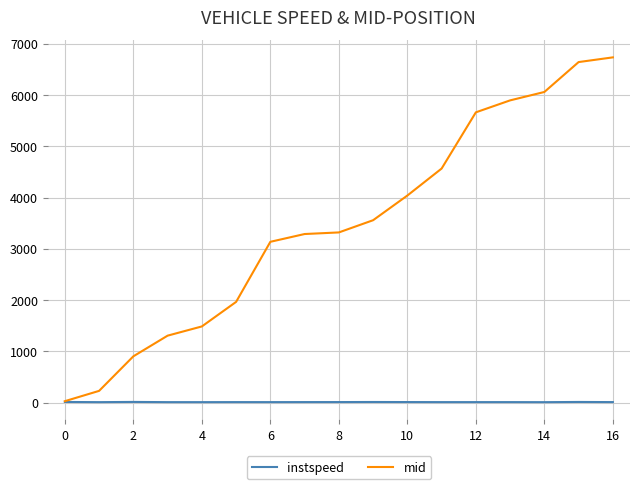

List the series in order of their overall mean, lowest first.

instspeed, mid